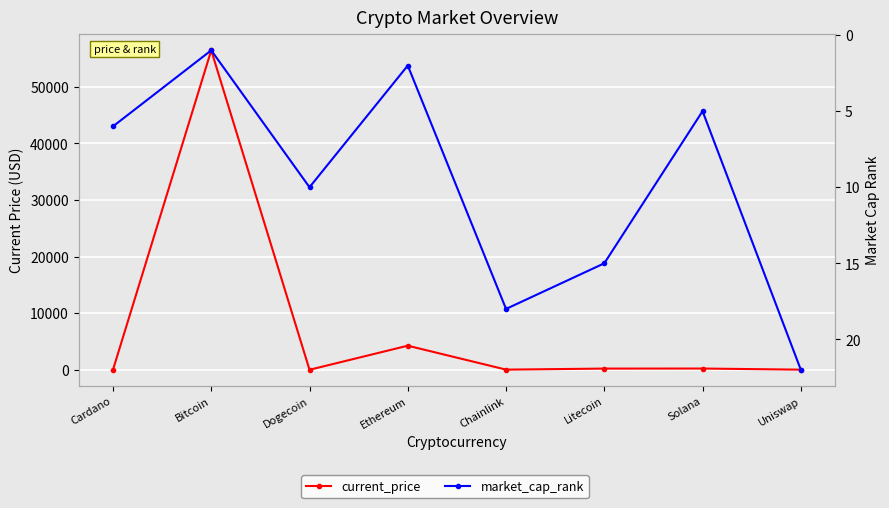

How many lines are shown in the chart?

2